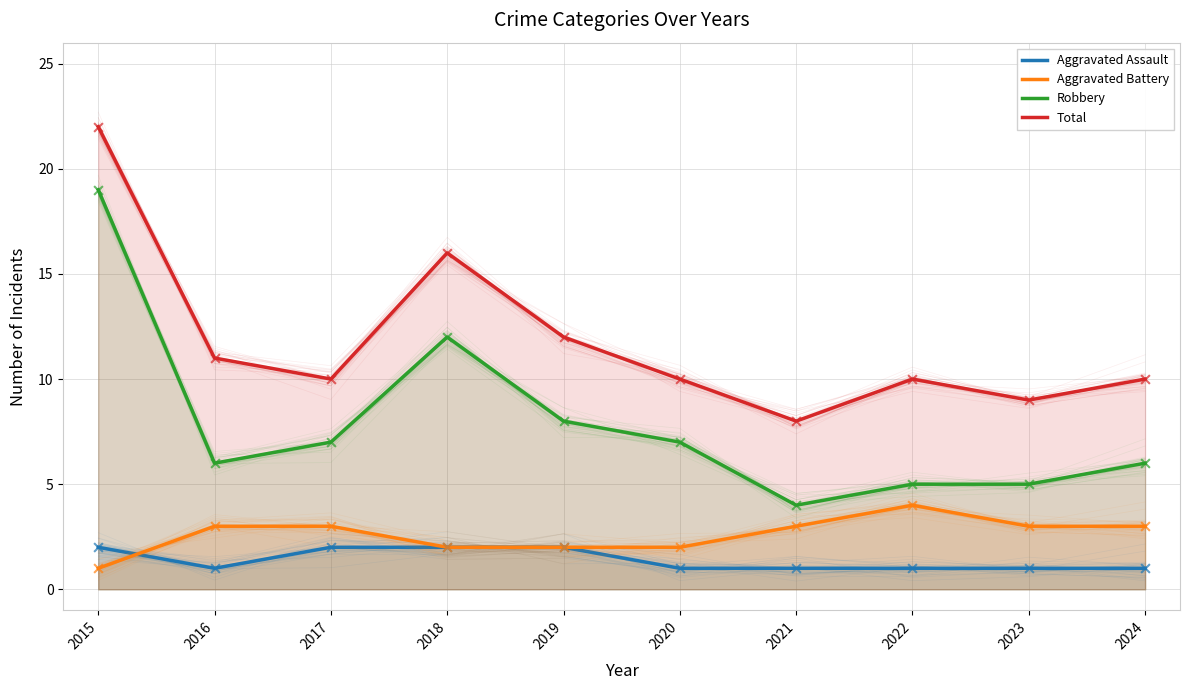

Which series has the largest Y range (max minus min)?

Robbery